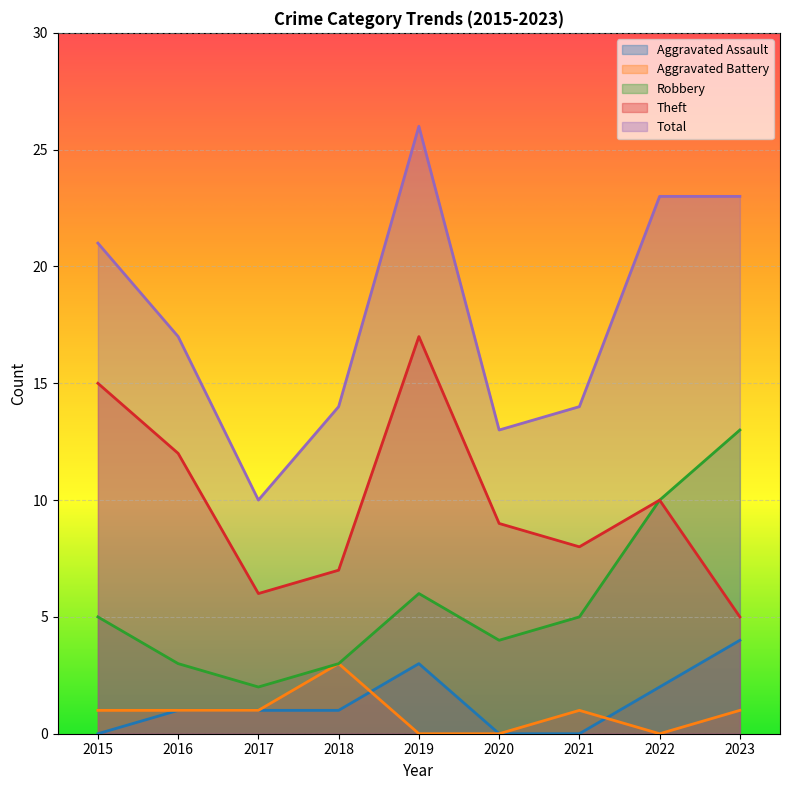

Is the value of Theft at 2016 greater than the value of Total at 2018?

No